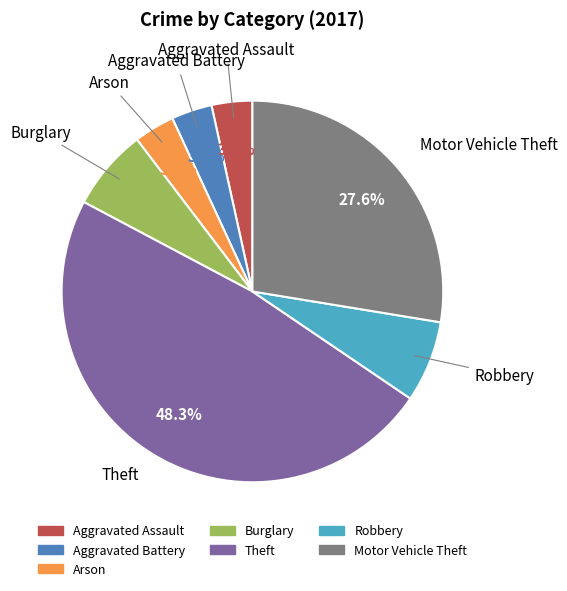

What is the ratio of the value at Arson to the value at Burglary?

0.5